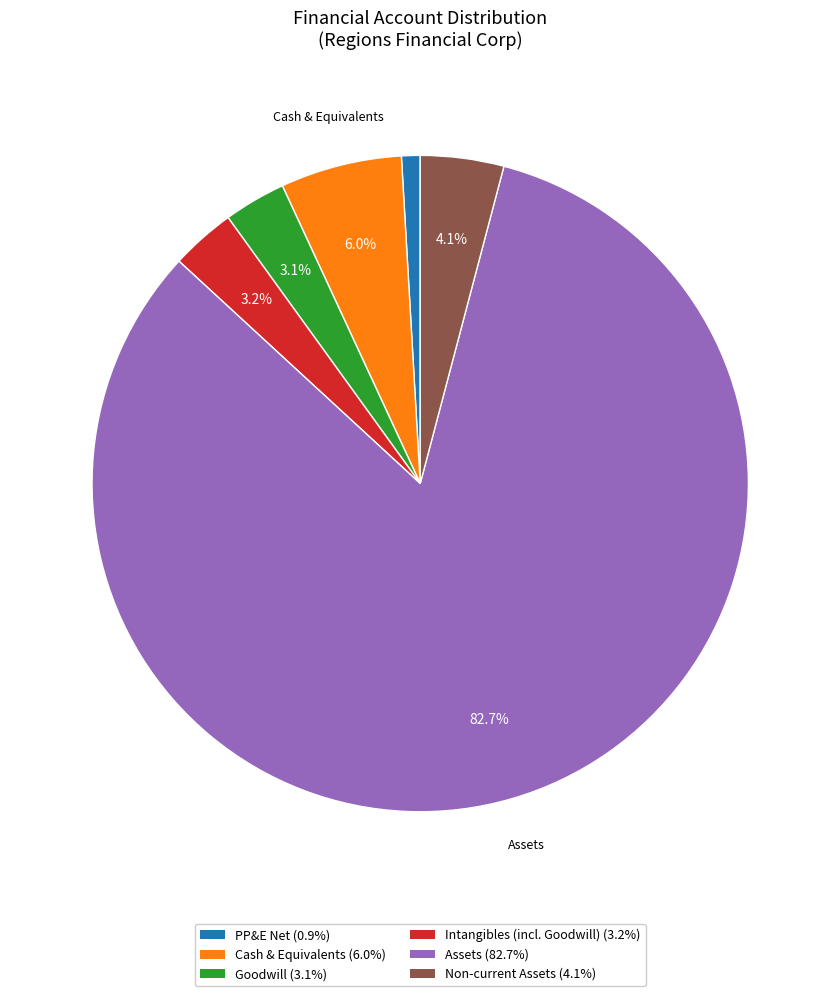

Does any single category account for the majority?

Yes